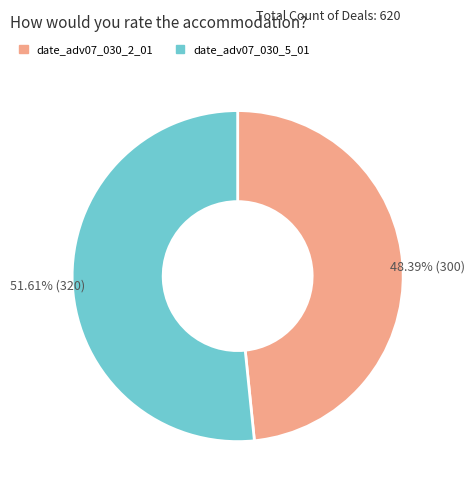

How many segments does this pie chart have?

2